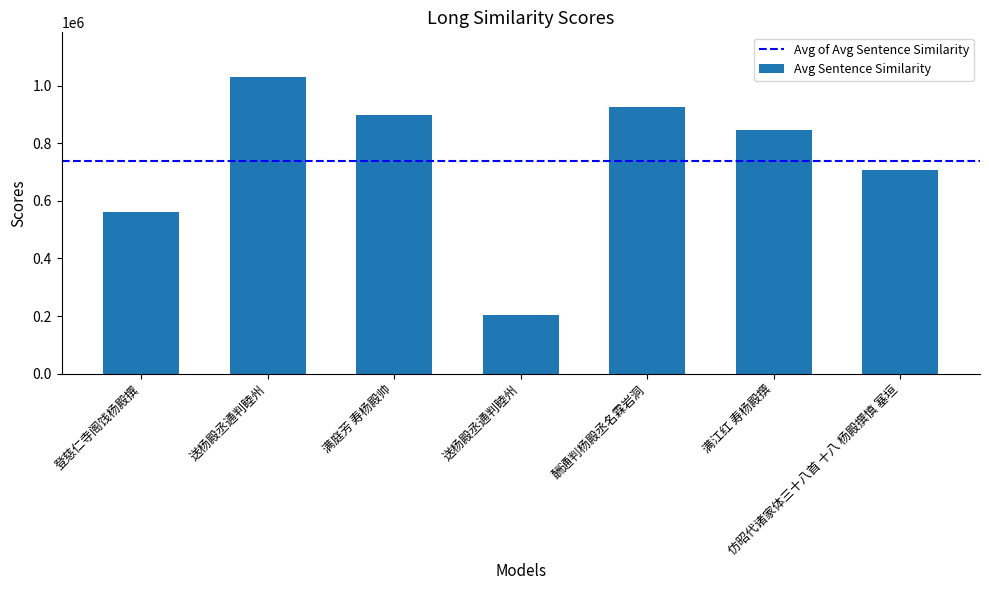

Are the bars horizontal?

No